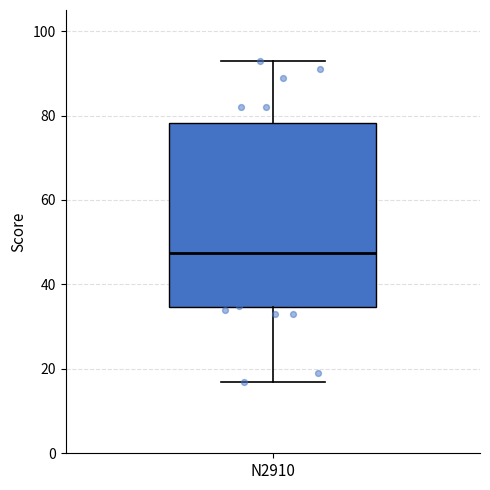

Transcribe this box plot: give where the median line is, the range the box spans, and where the two whiskers end, as read against the y-axis. The values are not printed on the chart, so give them approximately, as read against the axis.

median 48, box 34 to 78, whiskers 18 to 94